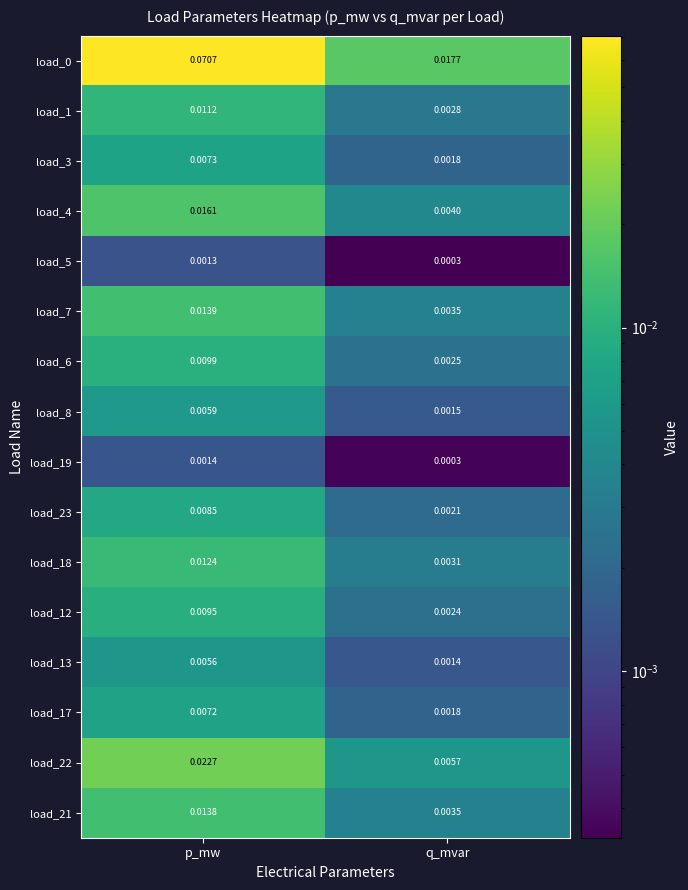

Rank the categories by load_23 value from highest to lowest.

p_mw, q_mvar